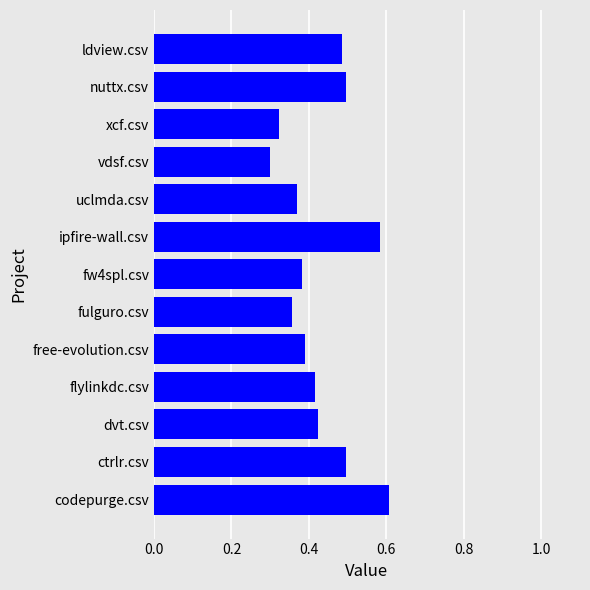

The chart shows a value of 0.4 at uclmda.csv. True or false?

True